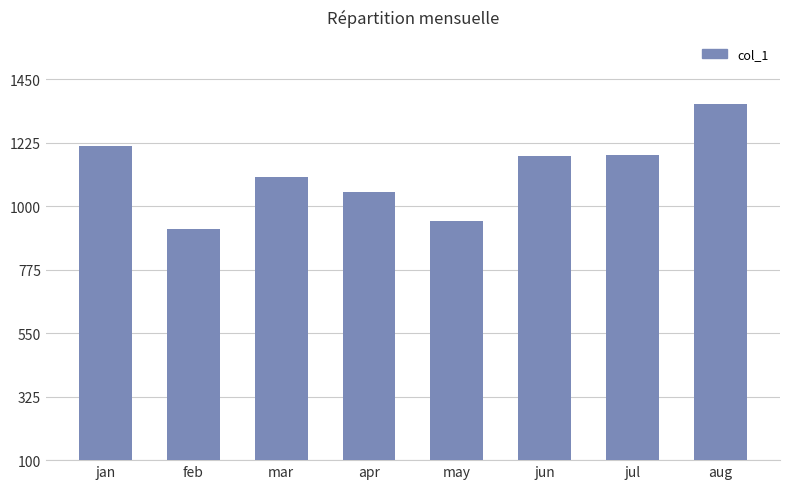

Which has a higher value, aug or may?

aug